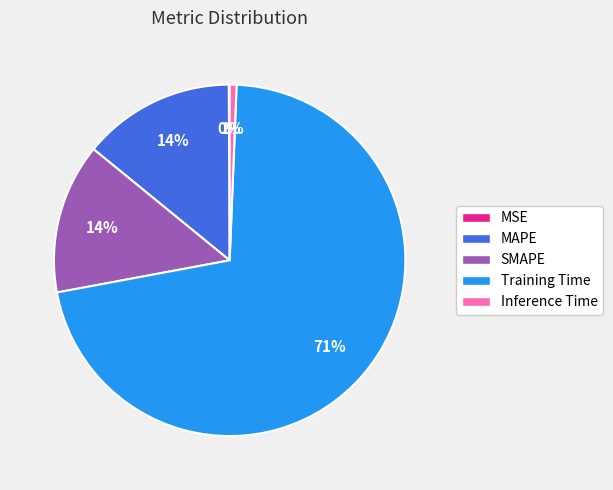

To the nearest percent, what is the combined percentage of MAPE and SMAPE?

28%